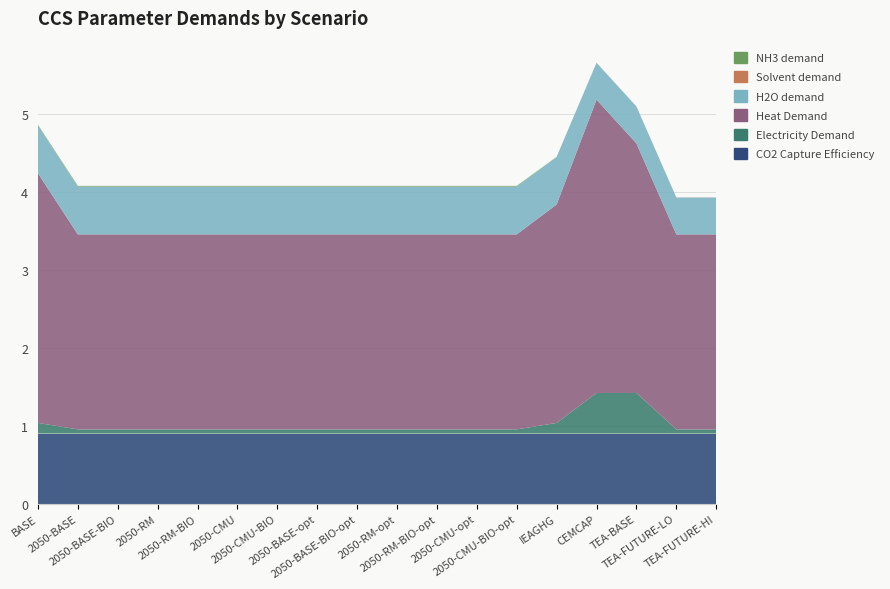

Reading left to right, transcribe all the data shown in this chart.

CO2 Capture Efficiency: 0.9	0.9	0.9	0.9	0.9	0.9	0.9	0.9	0.9	0.9	0.9	0.9	0.9	0.9	0.9	0.9	0.9	0.9
Electricity Demand: 0.1	0.1	0.1	0.1	0.1	0.1	0.1	0.1	0.1	0.1	0.1	0.1	0.1	0.1	0.5	0.5	0.1	0.1
Heat Demand: 3.2	2.5	2.5	2.5	2.5	2.5	2.5	2.5	2.5	2.5	2.5	2.5	2.5	2.8	3.8	3.2	2.5	2.5
H2O demand: 0.6	0.6	0.6	0.6	0.6	0.6	0.6	0.6	0.6	0.6	0.6	0.6	0.6	0.6	0.5	0.5	0.5	0.5
Solvent demand: 0.0	0.0	0.0	0.0	0.0	0.0	0.0	0.0	0.0	0.0	0.0	0.0	0.0	0.0	0.0	0.0	0.0	0.0
NH3 demand: 0.0	0.0	0.0	0.0	0.0	0.0	0.0	0.0	0.0	0.0	0.0	0.0	0.0	0.0	0.0	0.0	0.0	0.0